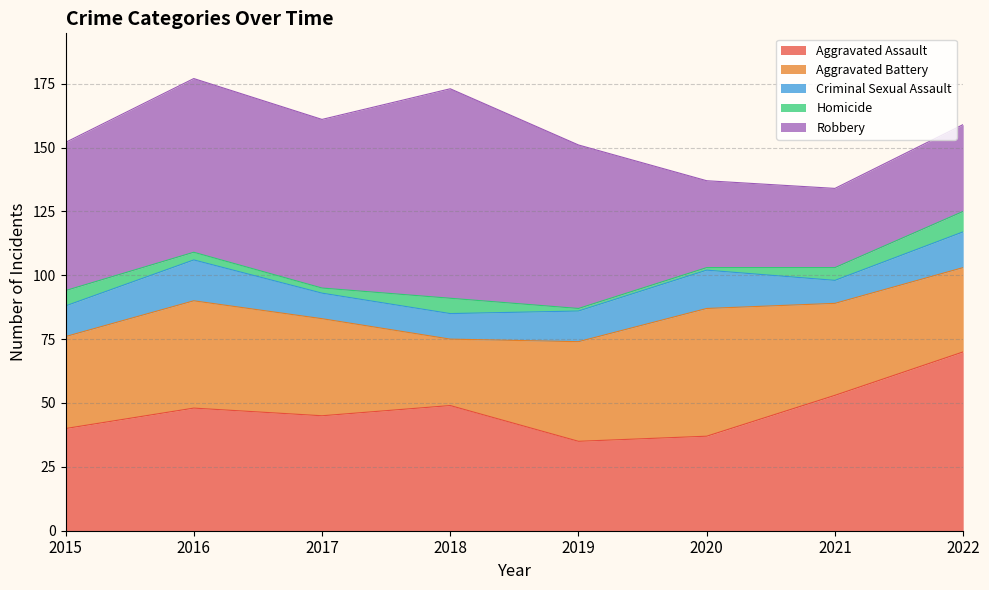

Where is the first local minimum for Homicide?

2017